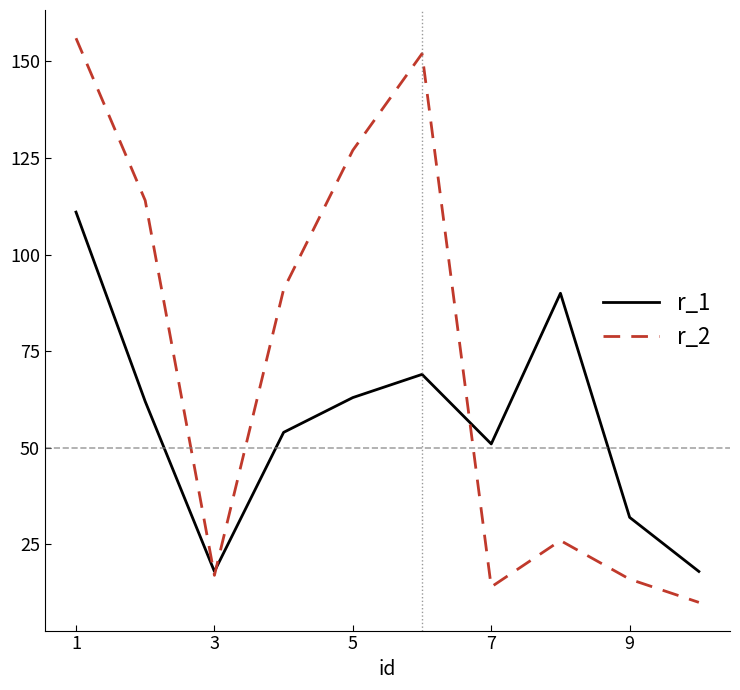

Does the chart display data point markers on the line(s)?

No